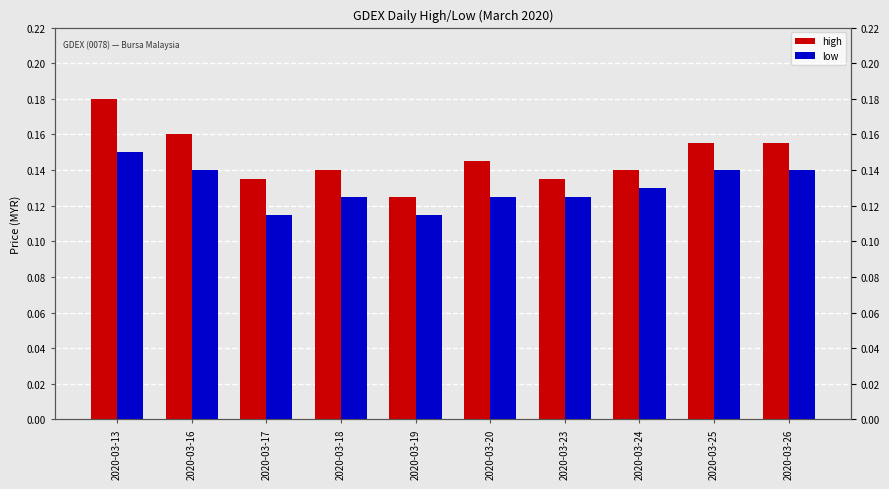

What is the minimum value shown in the chart?

0.1